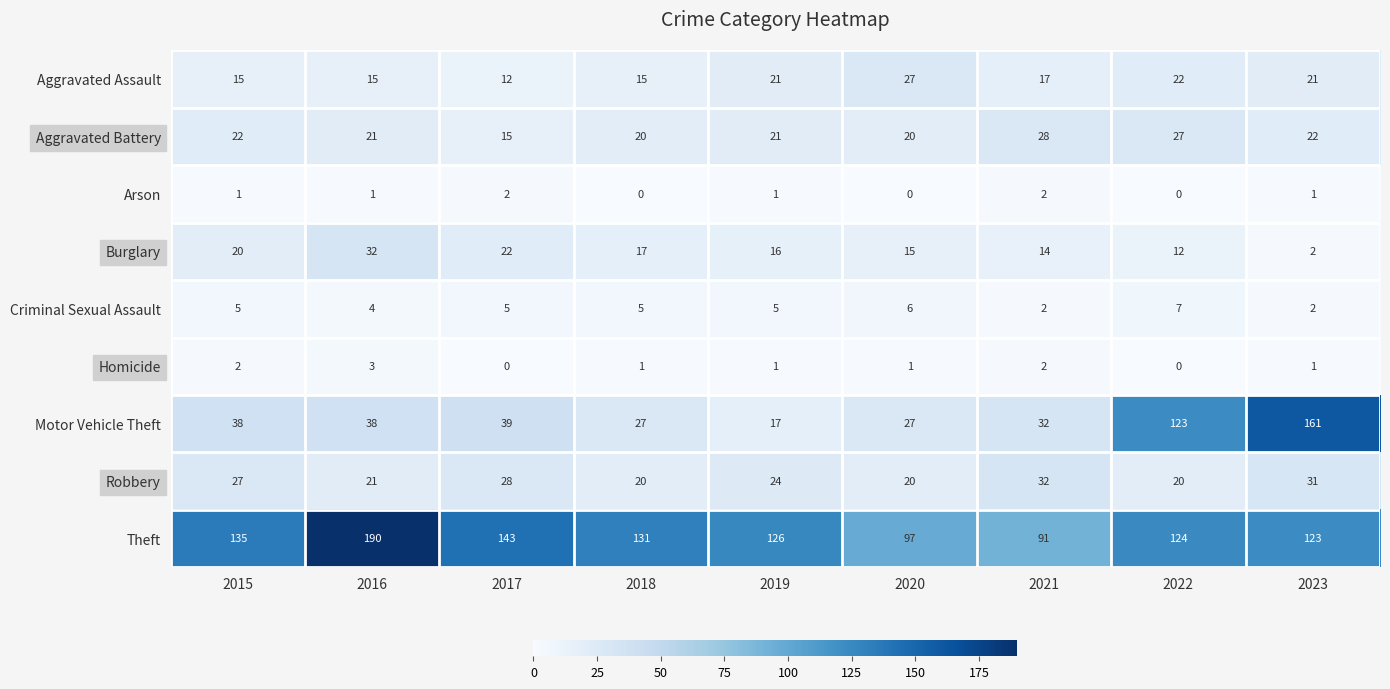

What is the difference between the maximum and minimum values in the Criminal Sexual Assault series?

5